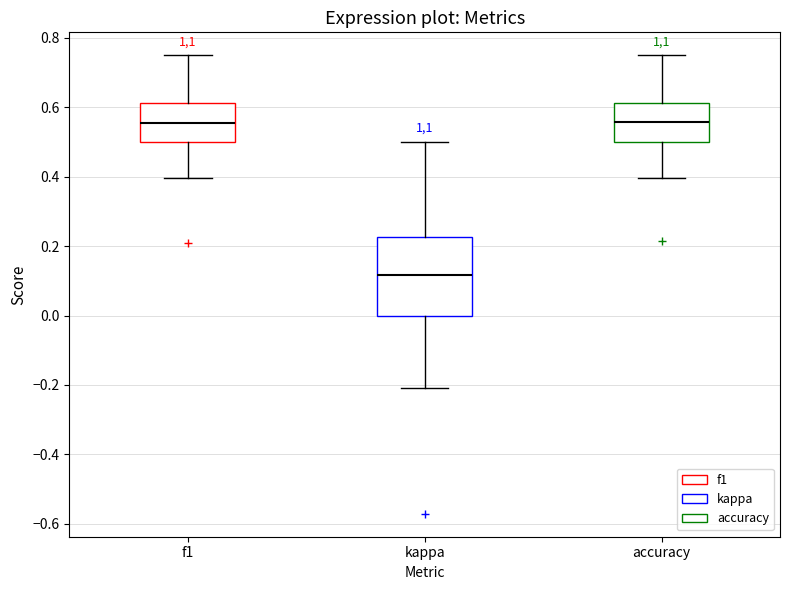

Where does the upper whisker of the box for accuracy end on the y-axis? The values are not printed on the chart, so give them approximately, as read against the axis.

0.76